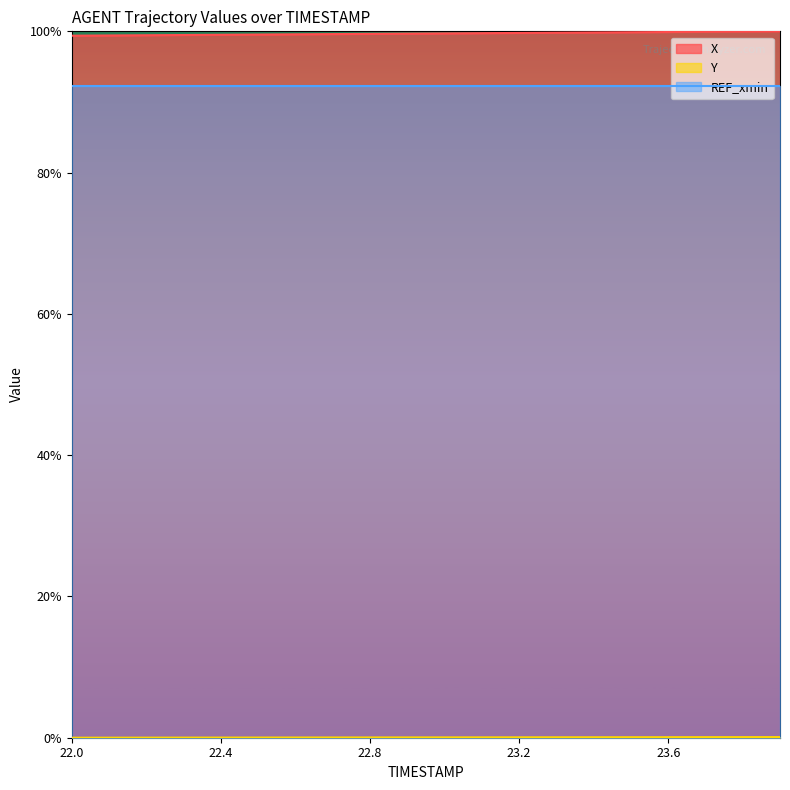

Does the chart display data point markers on the line(s)?

No